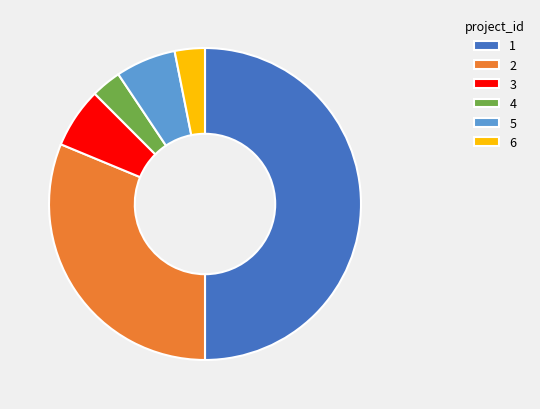

Does 3 represent more than half of the total?

No